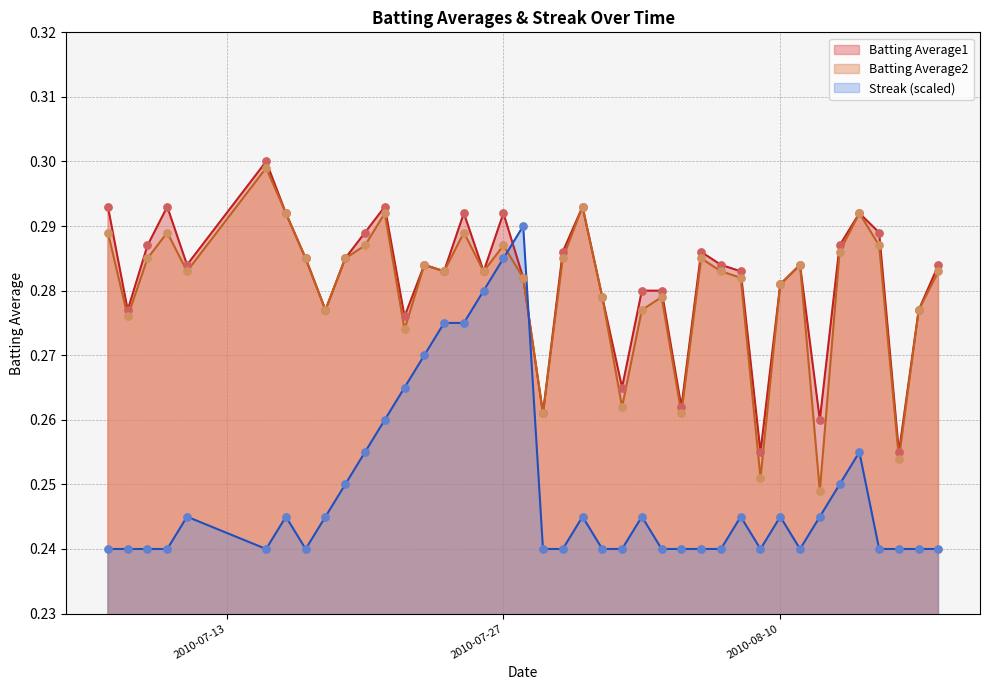

At which category is the sum across all series the highest?

2010-07-27